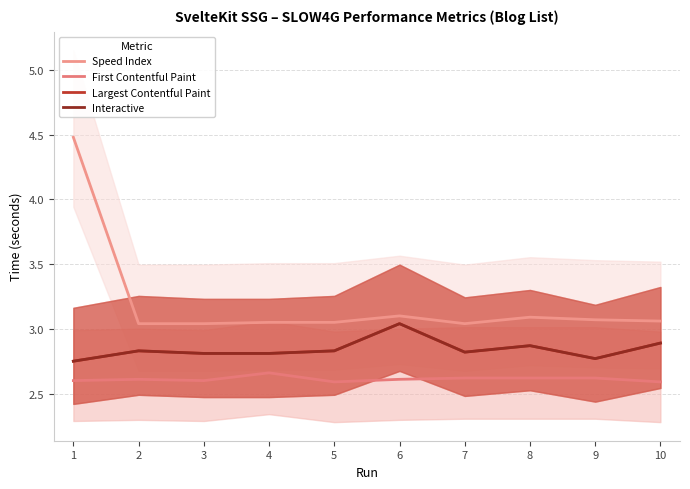

True or false: Interactive and Largest Contentful Paint intersect in this chart.

False